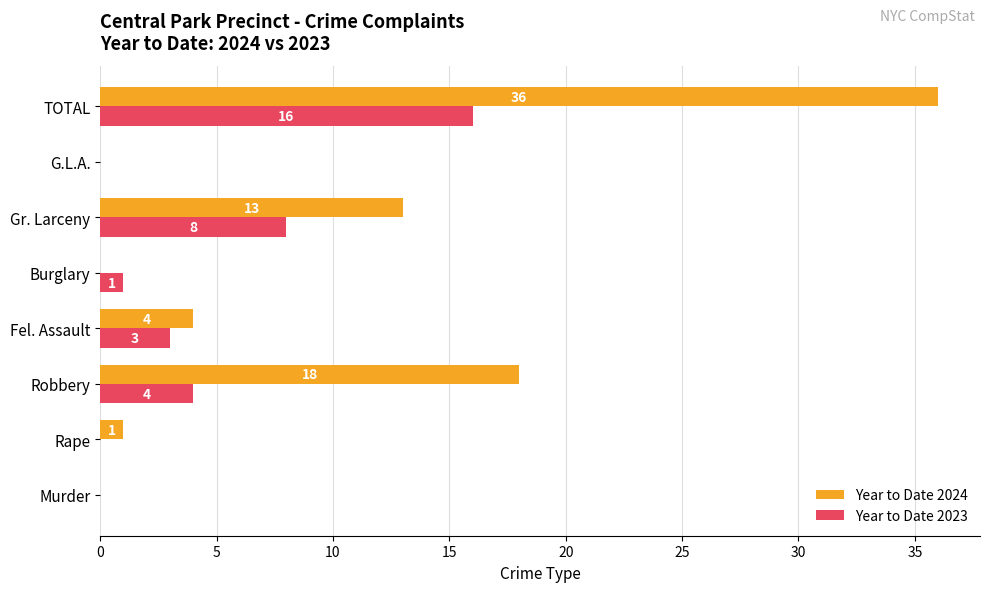

Read the Year to Date 2024 value at TOTAL, to the nearest 5.

35